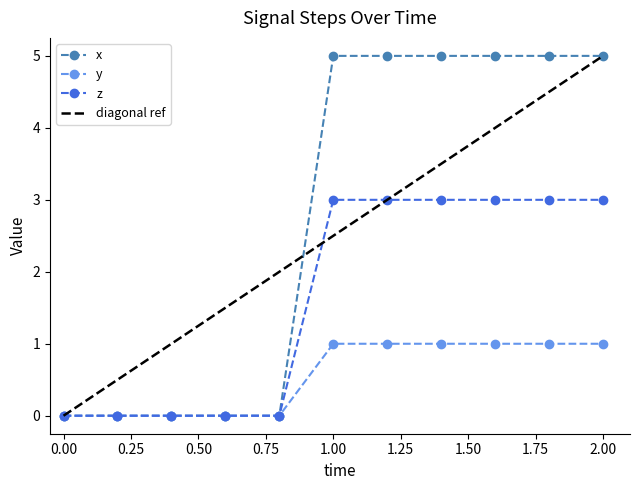

What is the difference between the second highest and second lowest values in the z series?

3